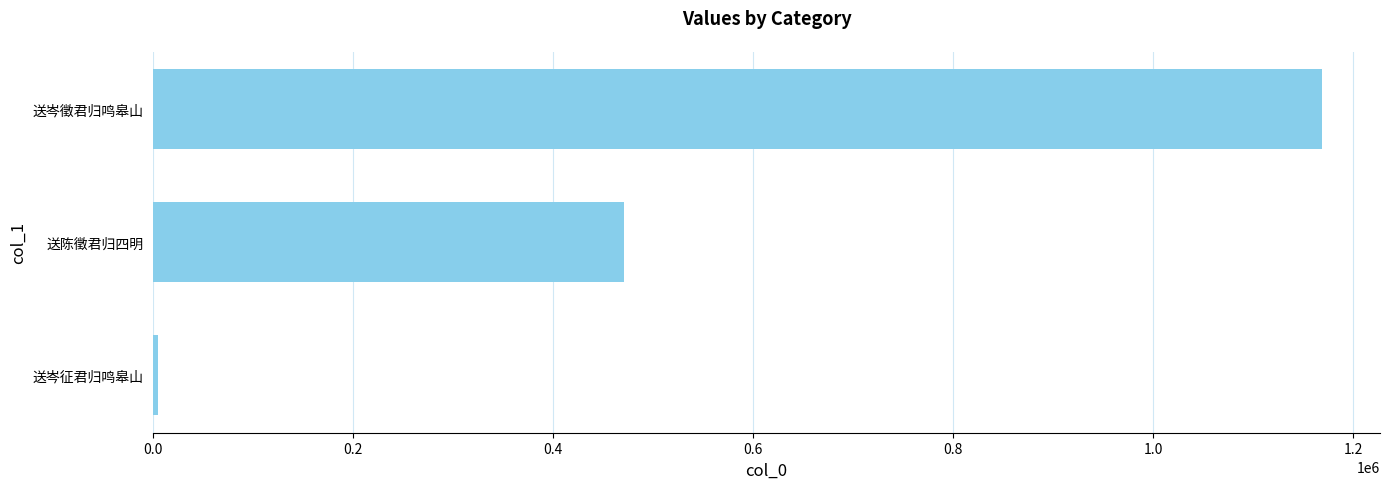

Between 0.6 and 0.0, which is larger?

0.6